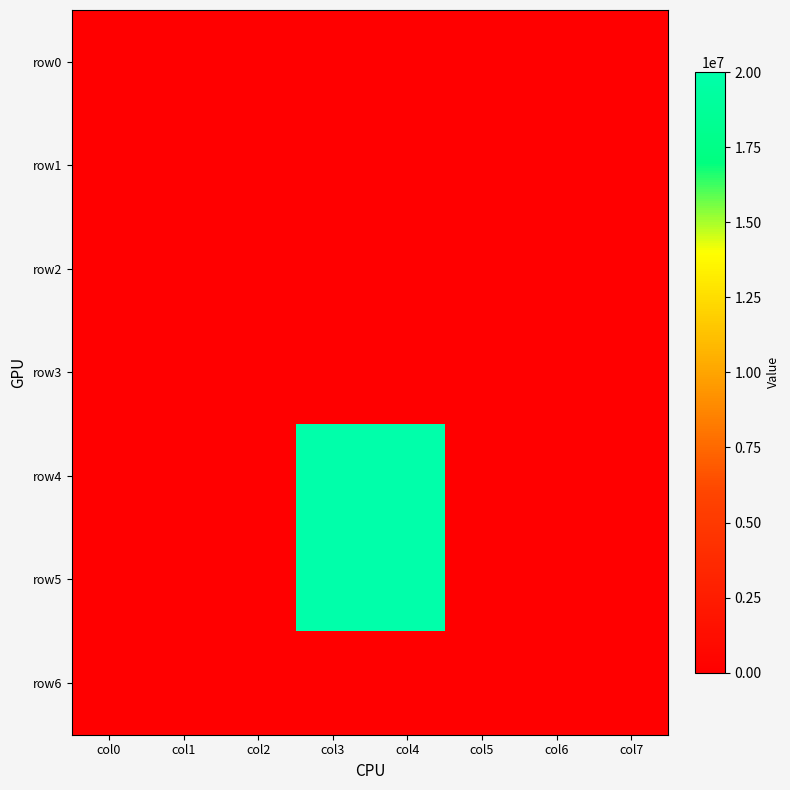

Reading left to right, list all the values displayed in this chart.

row0: col0=0	col1=0	col2=0	col3=0	col4=0	col5=0	col6=0	col7=0
row1: col0=0	col1=0	col2=0	col3=0	col4=0	col5=0	col6=0	col7=0
row2: col0=0	col1=0	col2=0	col3=0	col4=0	col5=0	col6=0	col7=0
row3: col0=0	col1=0	col2=0	col3=0	col4=0	col5=0	col6=0	col7=0
row4: col0=0	col1=0	col2=0	col3=20000000	col4=20000000	col5=0	col6=0	col7=0
row5: col0=0	col1=0	col2=0	col3=20000000	col4=20000000	col5=0	col6=0	col7=0
row6: col0=0	col1=0	col2=0	col3=0	col4=0	col5=0	col6=0	col7=0